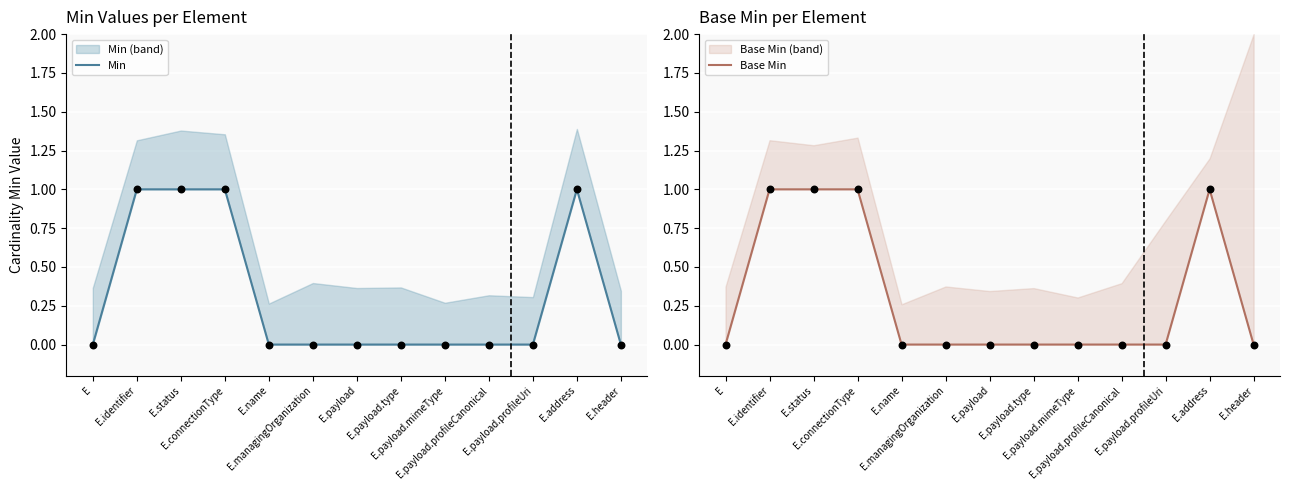

At which category is the sum across all series the highest?

E.identifier